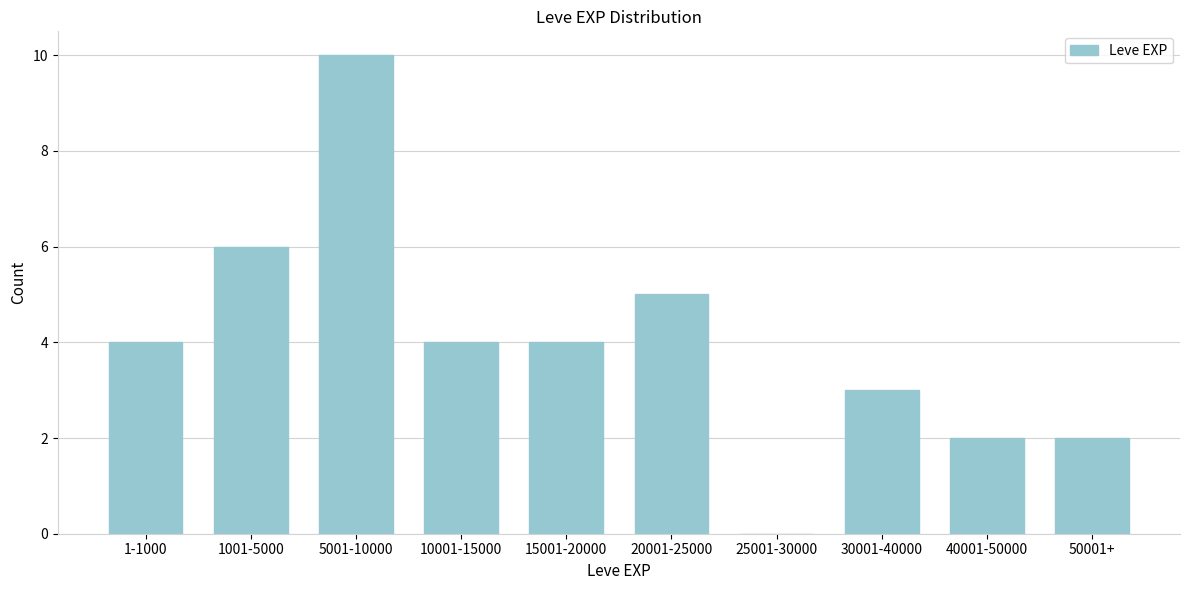

Reading left to right, extract all data points from this chart.

1-1000=4	1001-5000=6	5001-10000=10	10001-15000=4	15001-20000=4	20001-25000=5	25001-30000=0	30001-40000=3	40001-50000=2	50001+=2